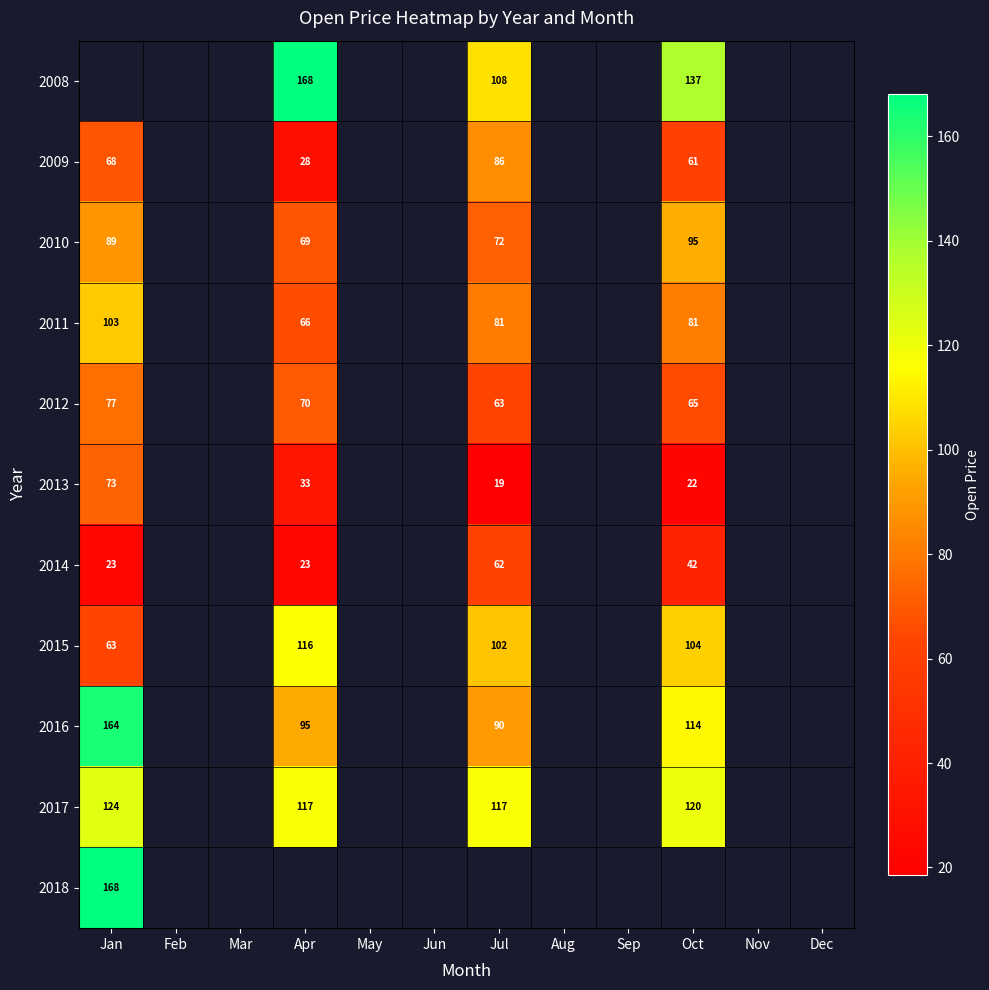

Rank the series at Oct from lowest to highest value.

2013, 2014, 2009, 2012, 2011, 2010, 2015, 2016, 2017, 2008, 2018